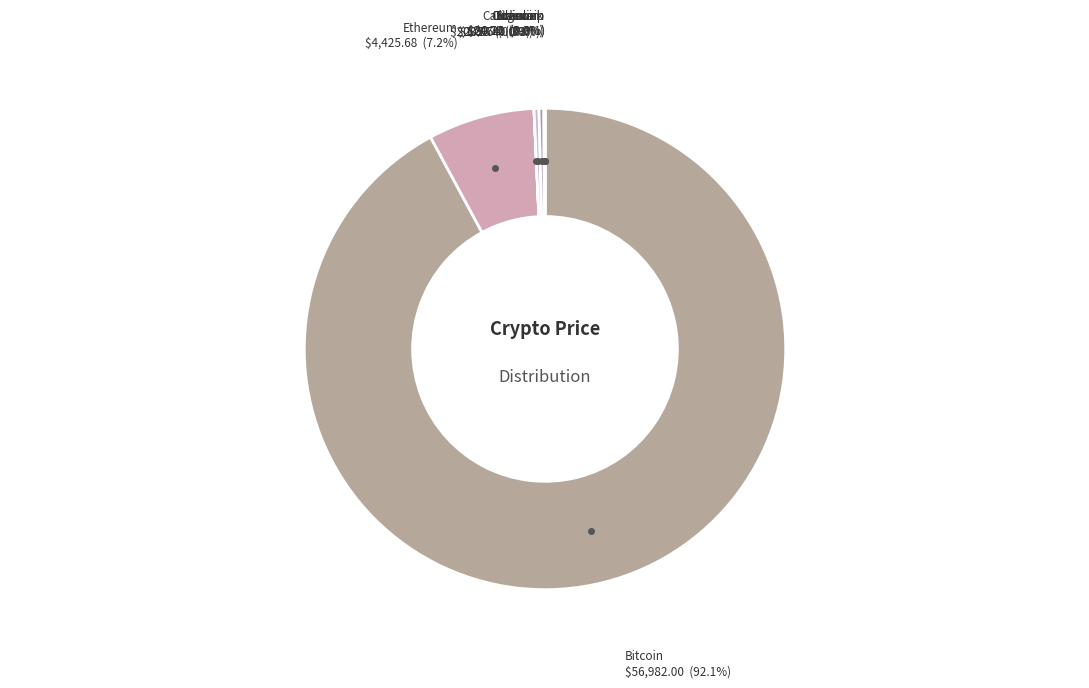

Rank the categories by value from highest to lowest.

btc, eth, sol, ltc, link, uni, ada, doge